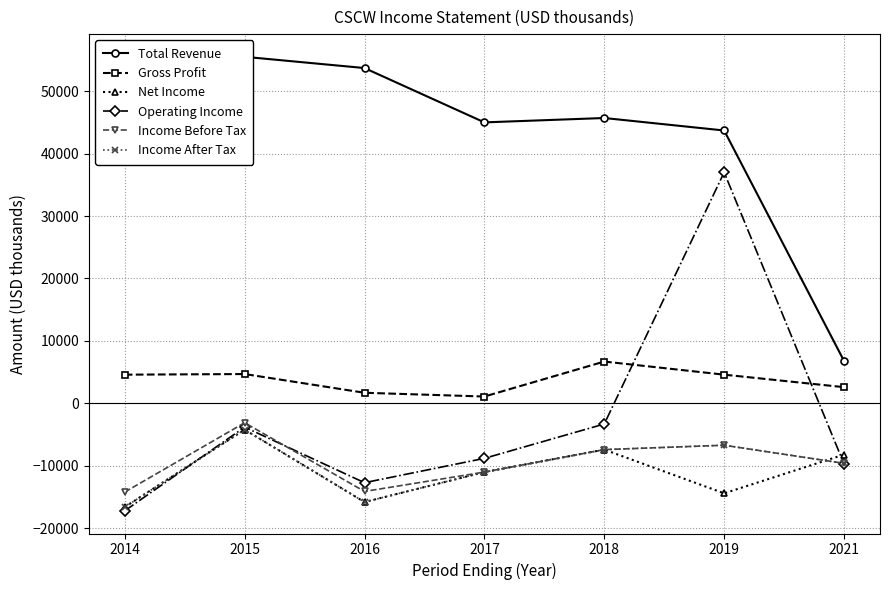

What is the sum of all Income After Tax values?

-71300